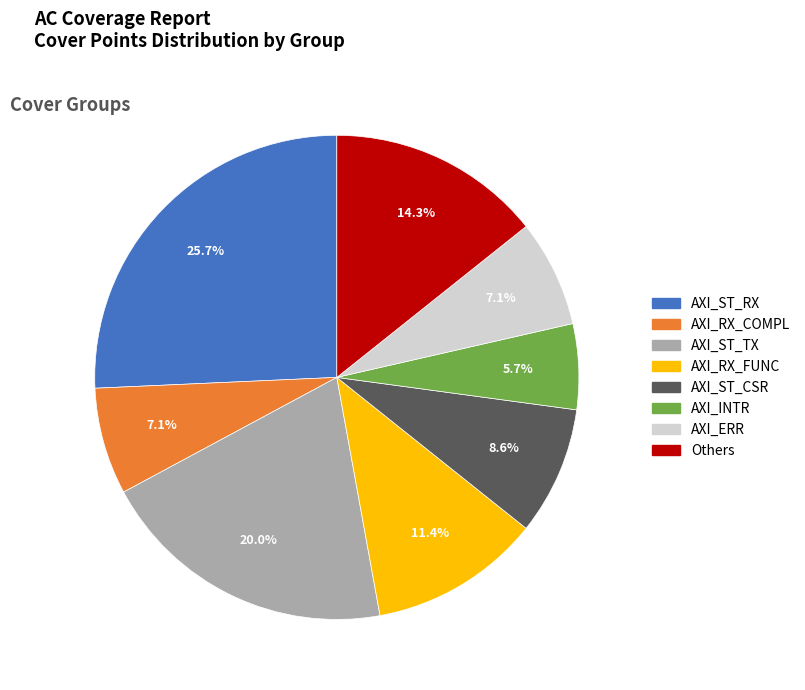

Combined, do Others and AXI_ST_CSR account for over 50%?

No